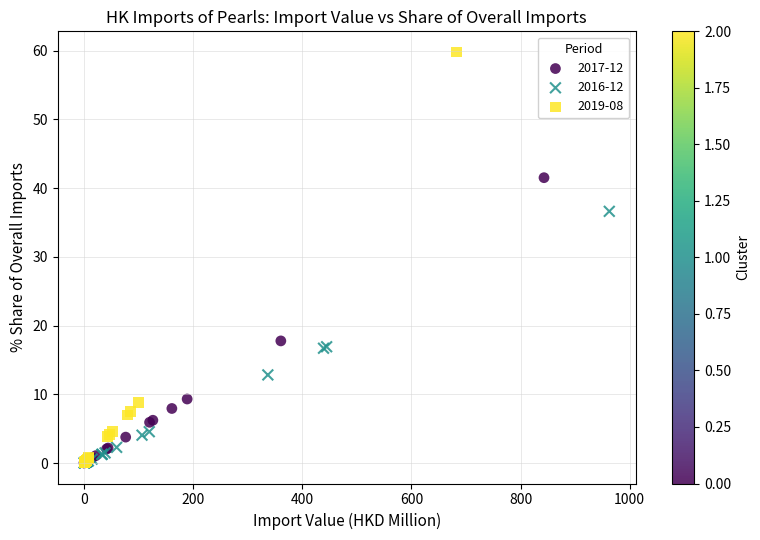

Which series reaches the maximum Y coordinate?

2019-08